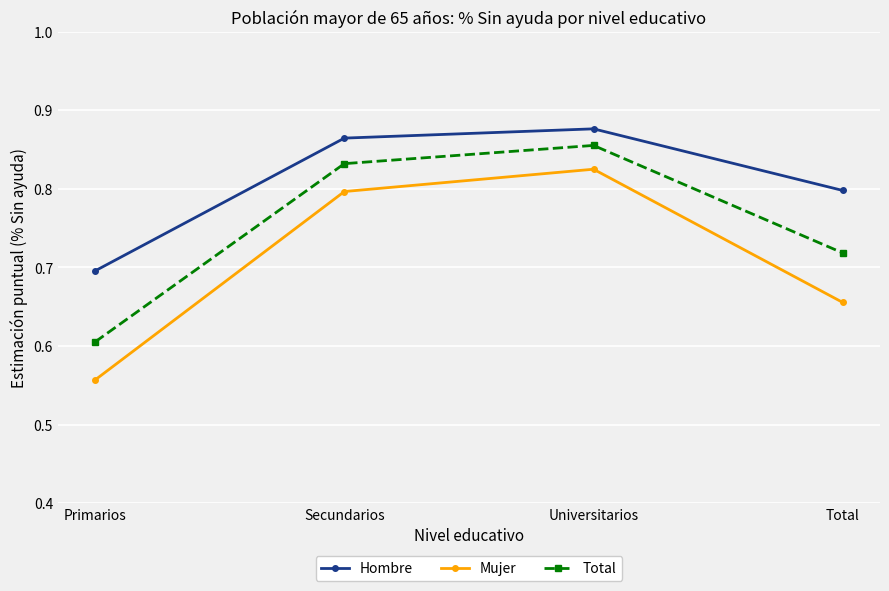

Rank the series at Total from highest to lowest value.

Hombre, Total, Mujer